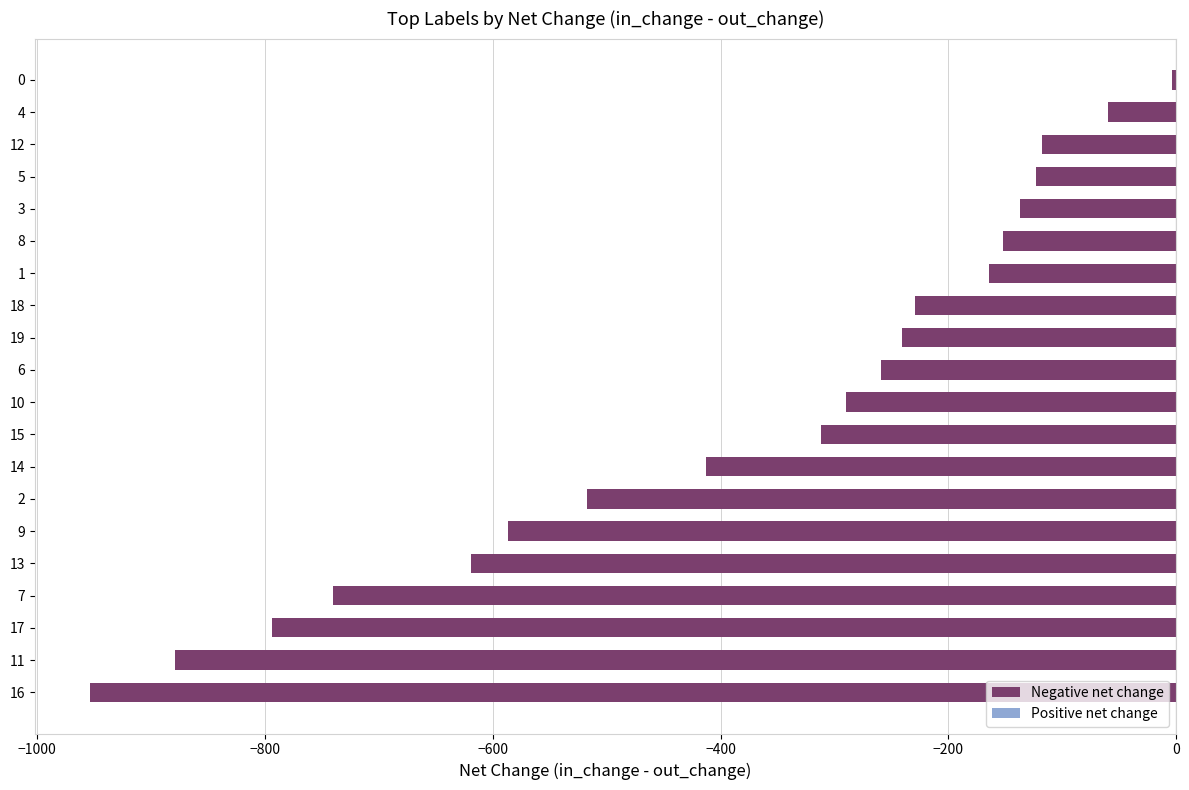

Is it true that the value at 19 is -119?

False